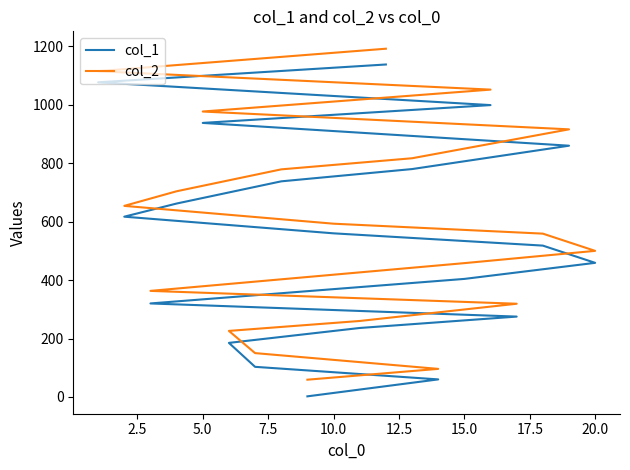

How many lines are shown in the chart?

2